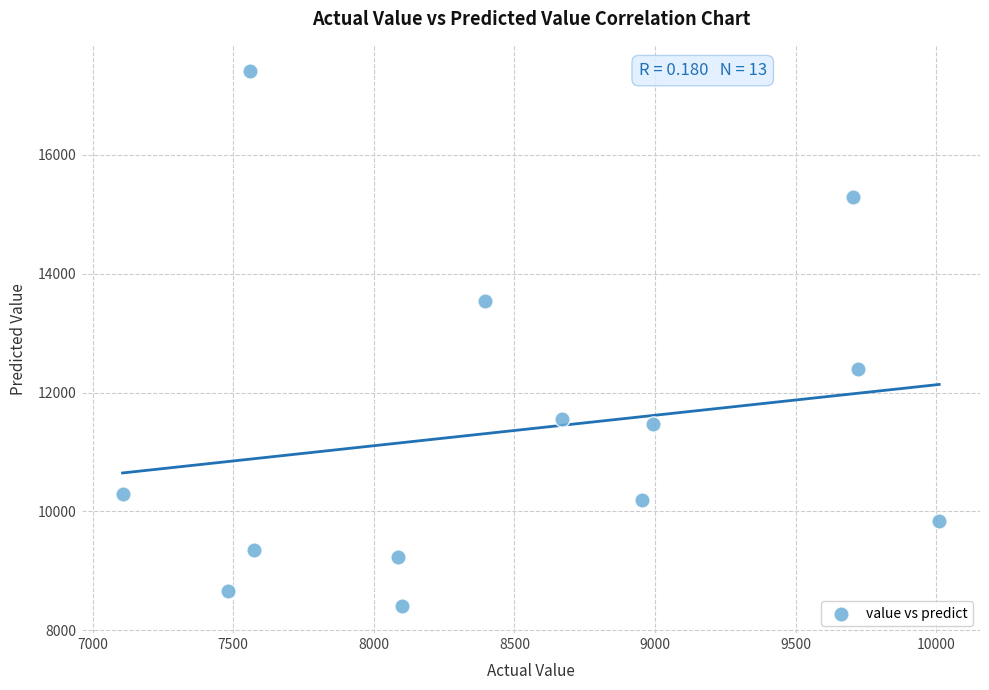

What Y value in the scatter plot is closest to 12905?

12389.3